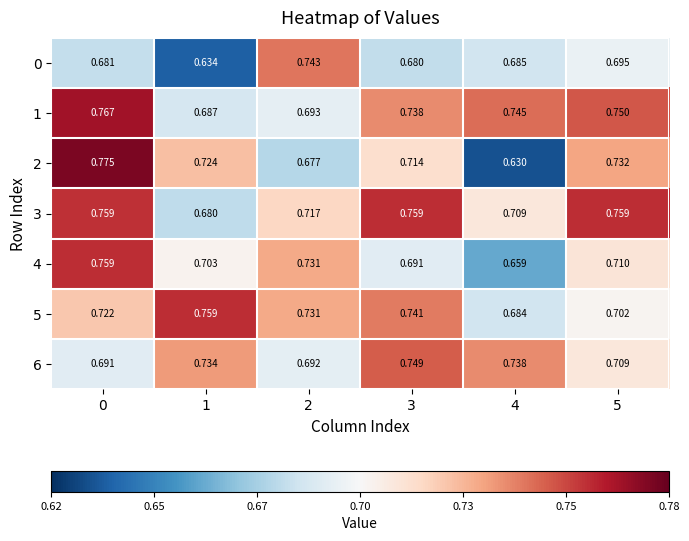

Between 0 and 1, which series saw the biggest shift?

1